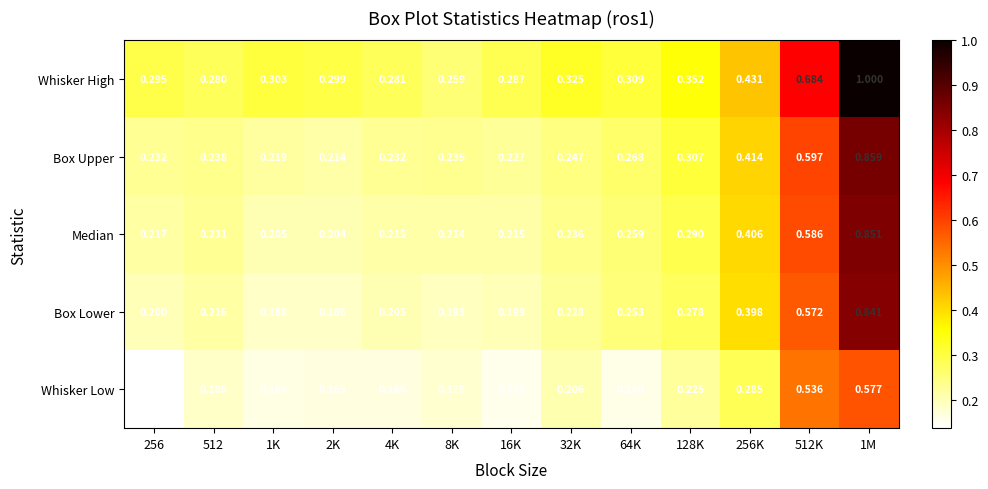

Rank the series at 2K from lowest to highest value.

Whisker Low, Box Lower, Median, Box Upper, Whisker High